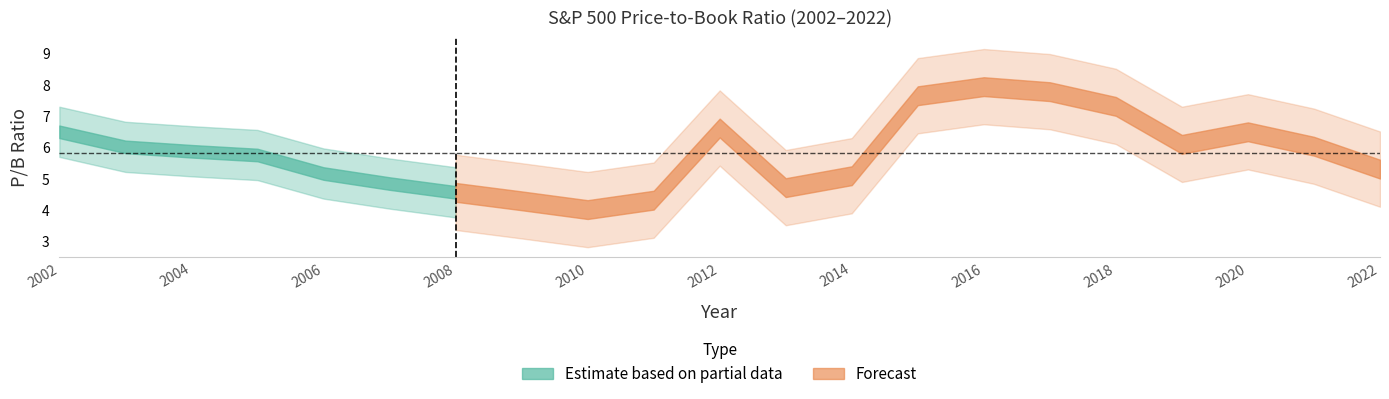

Count the number of values greater than 5.

15